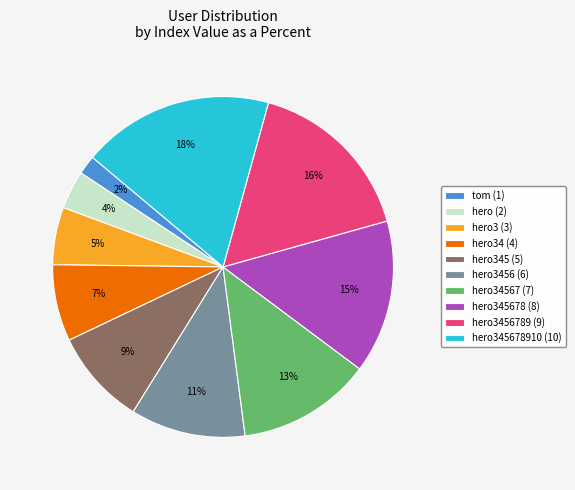

Does hero3456 (6) represent more than half of the total?

No